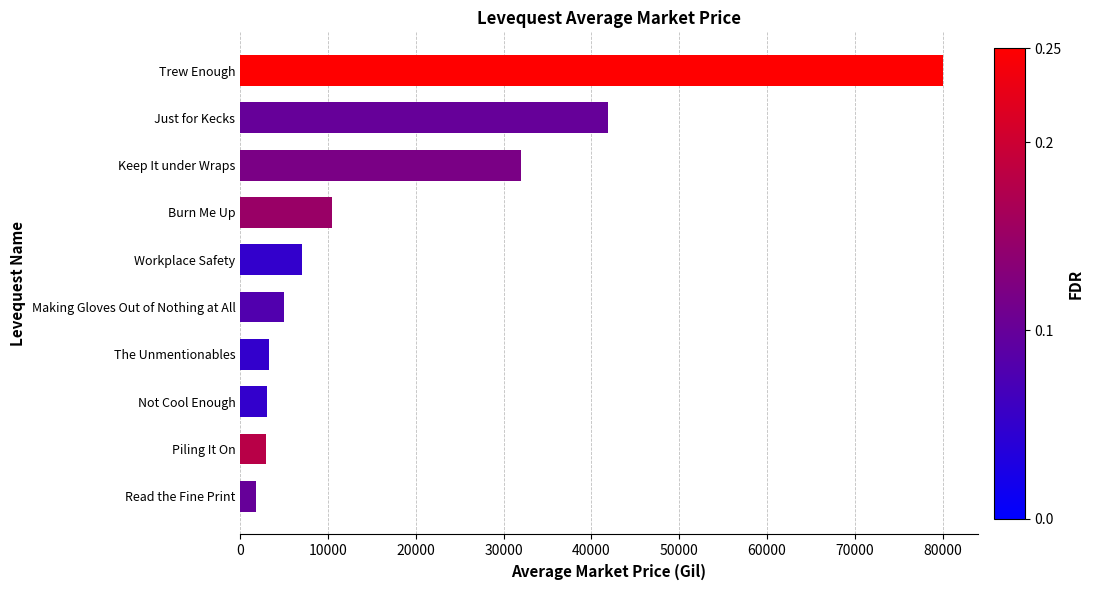

Between Piling It On and Making Gloves Out of Nothing at All, which is larger?

Making Gloves Out of Nothing at All